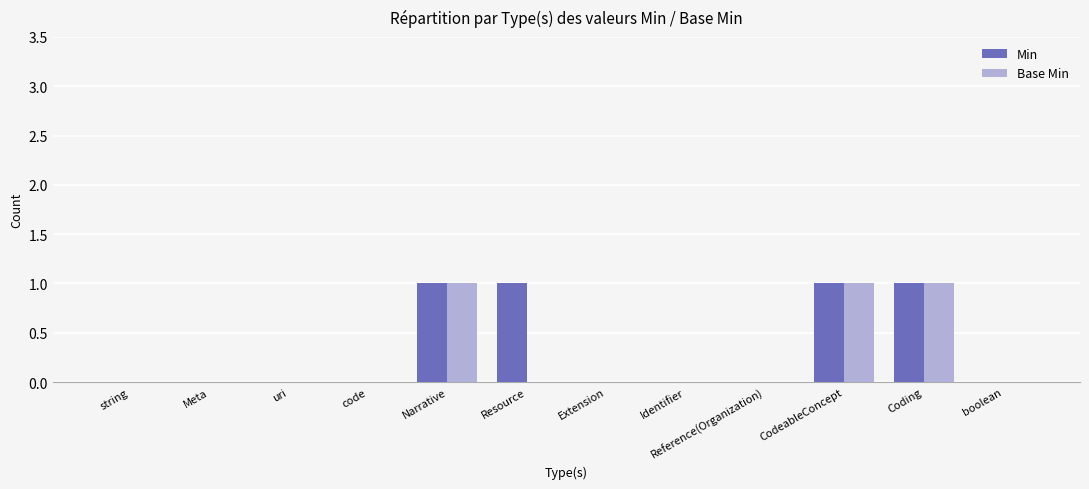

Are the bars grouped side by side (vs. stacked)?

Yes